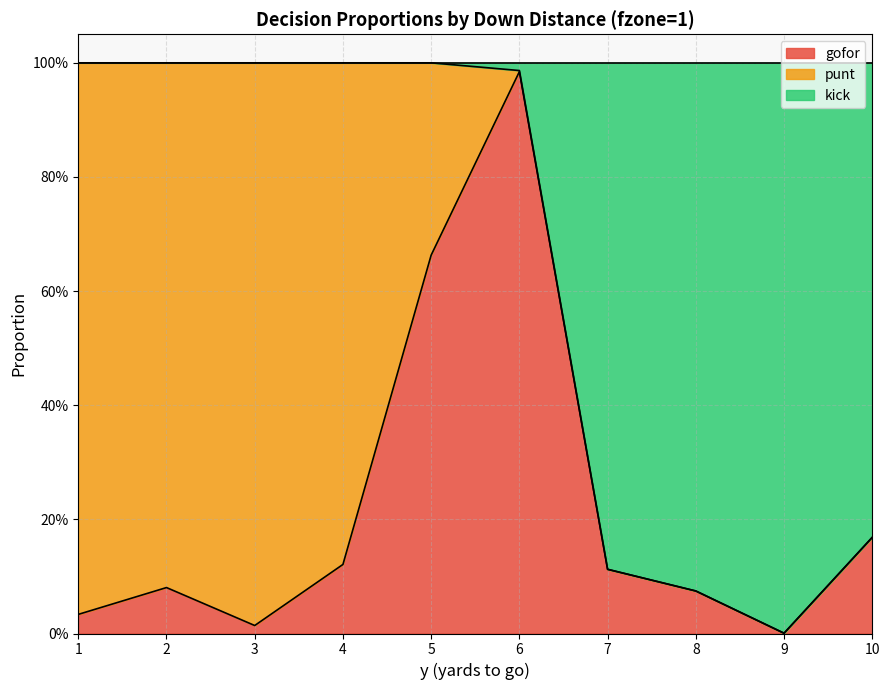

Which label corresponds to the smallest value in the chart?

9